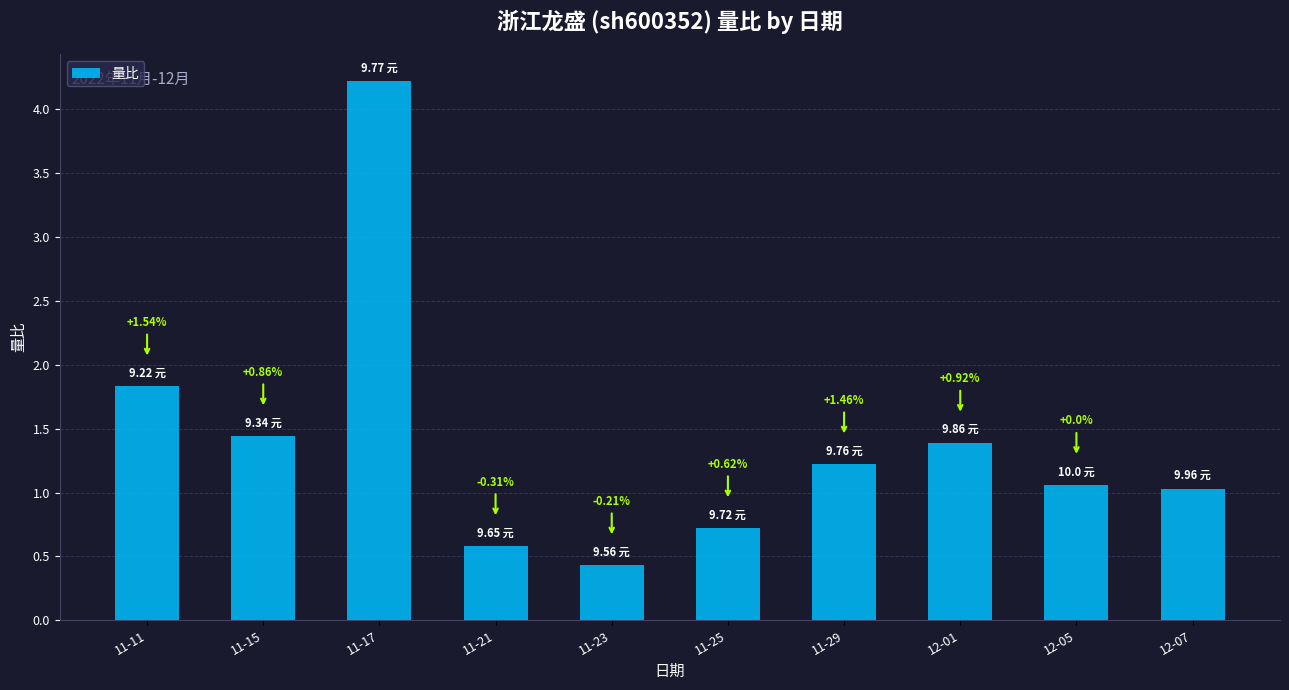

Are the bars horizontal?

No